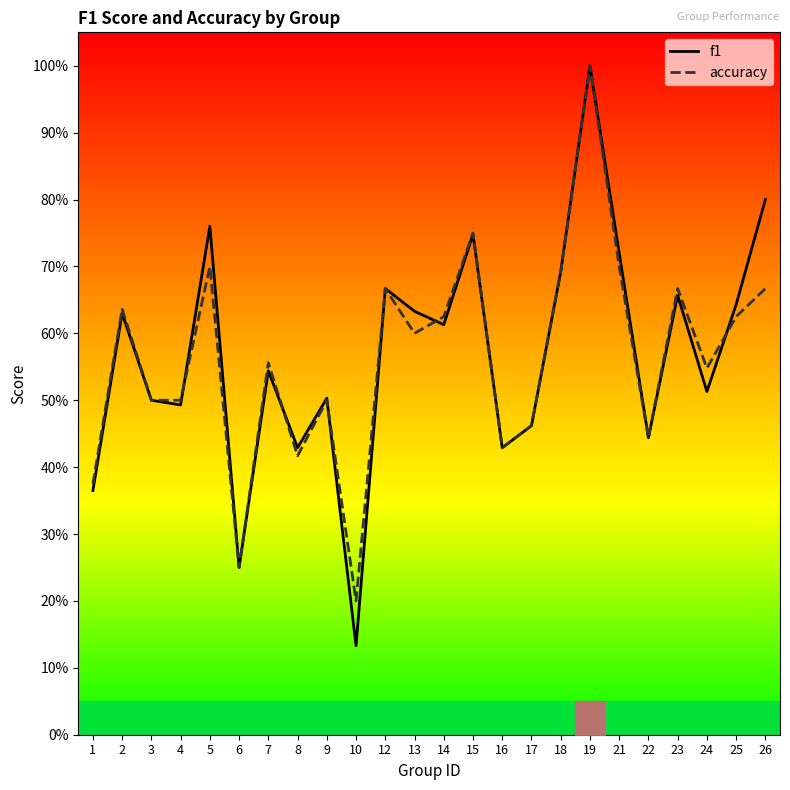

Is the value of accuracy at 13 greater than the value of f1 at 23?

No